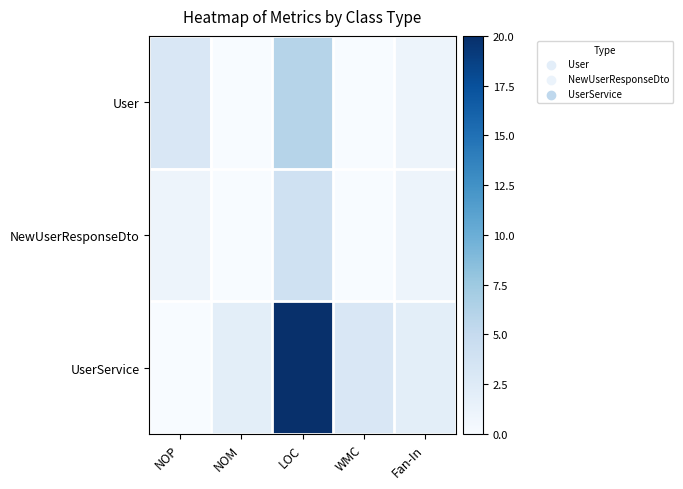

Rank the series by their average value, from lowest to highest.

NewUserResponseDto, User, UserService